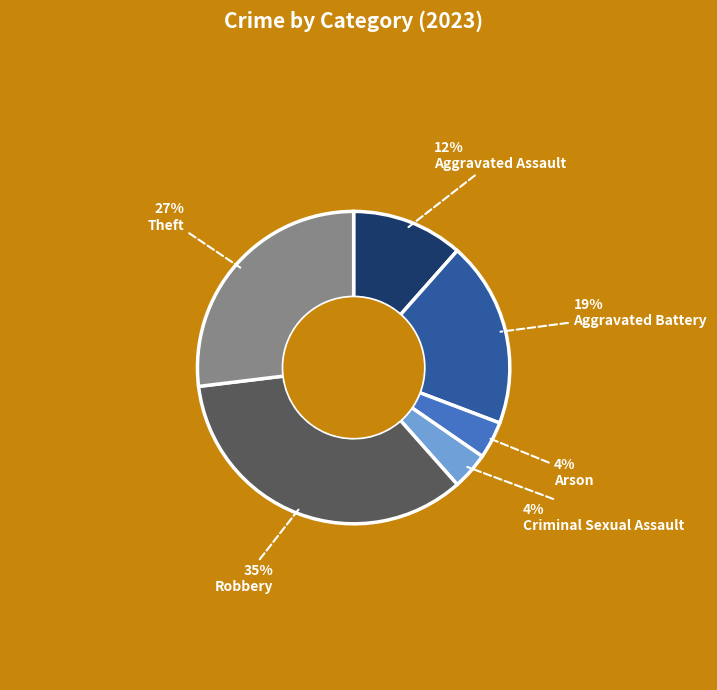

Which slice is the largest?

Robbery